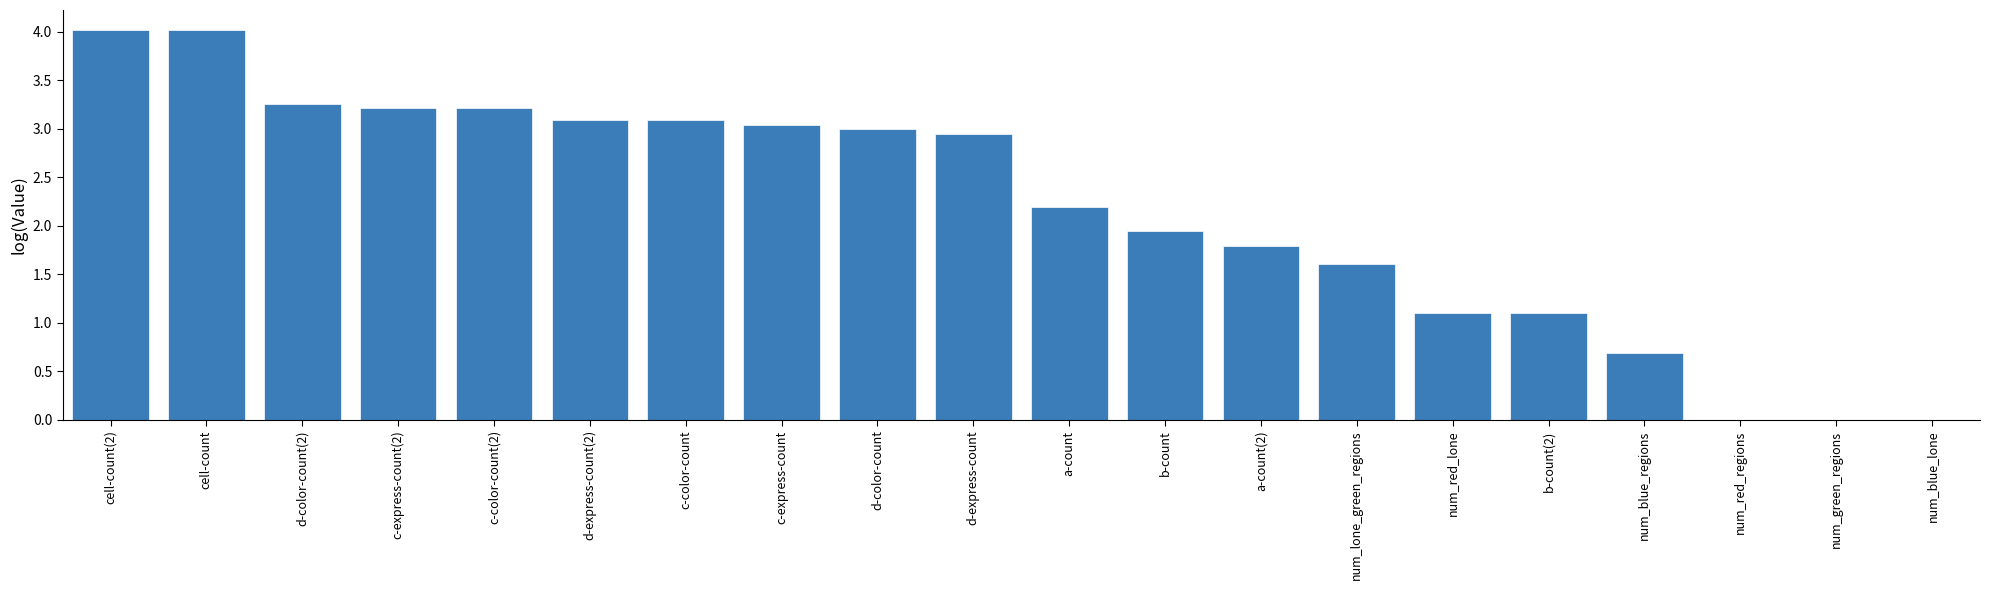

What is the ratio of the value at d-express-count to the value at a-count?

1.3